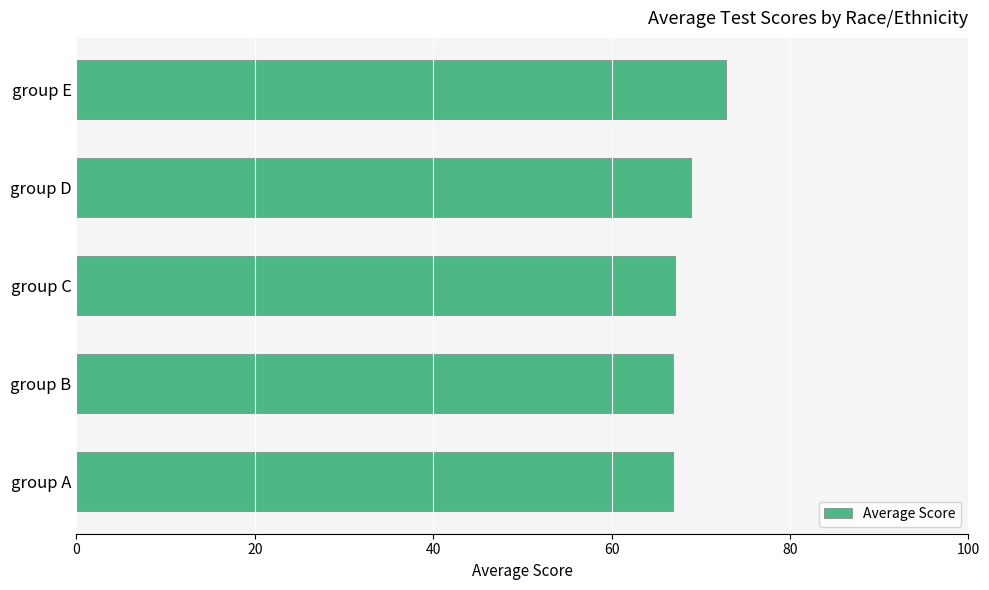

True or false: the data shows 34.6 at group D.

False